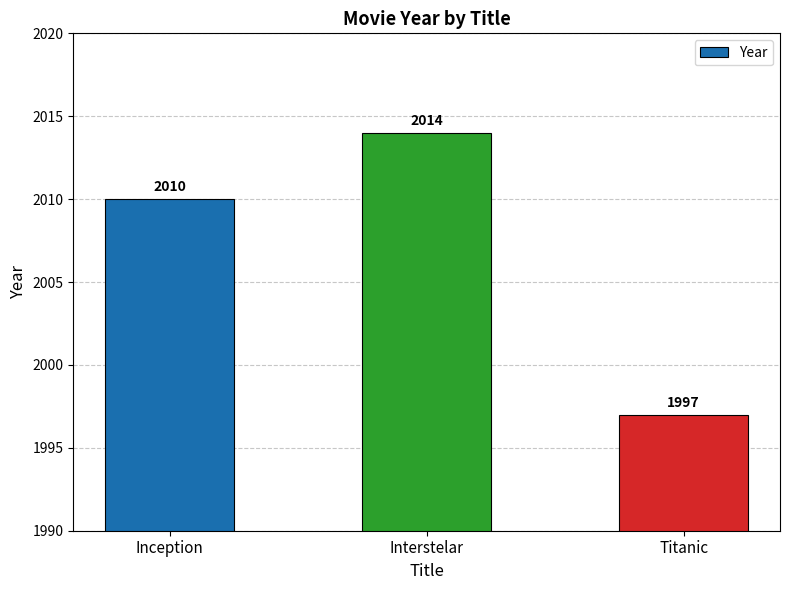

Which has a higher value, Titanic or Inception?

Inception